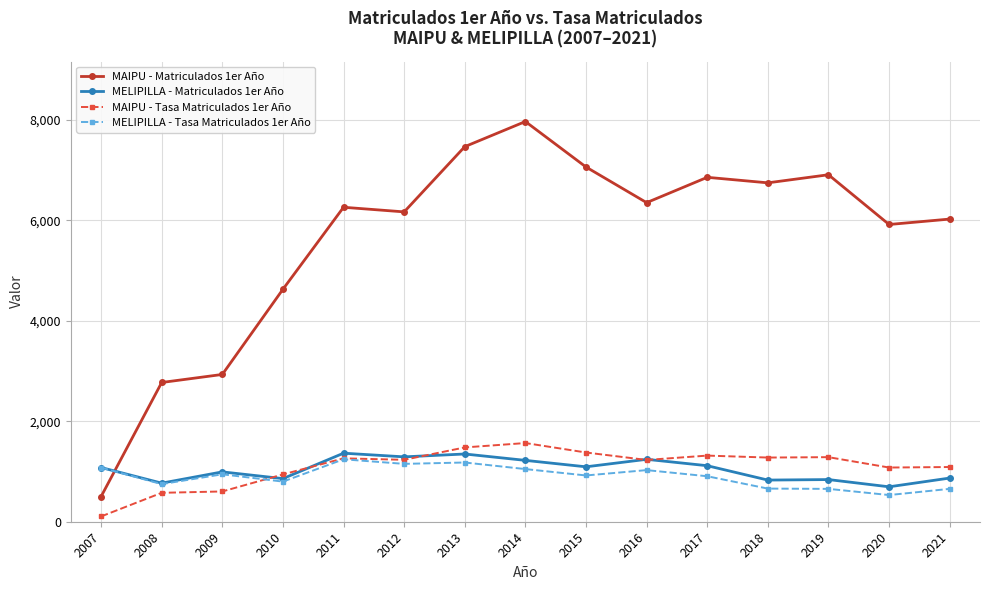

True or false: MAIPU - Matriculados 1er Año and MAIPU - Tasa Matriculados 1er Año intersect in this chart.

False